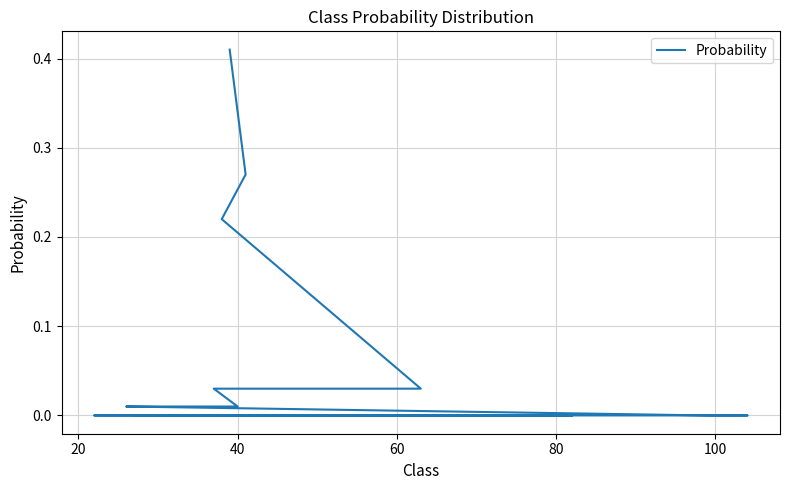

What is the maximum value shown in the chart?

0.4